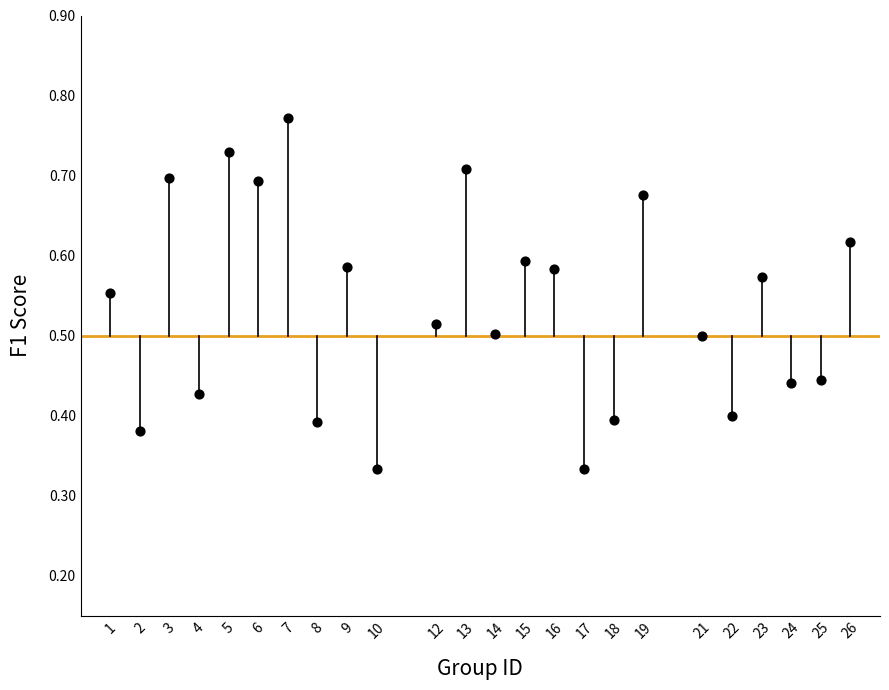

What is the range of X values (max minus min)?

25.0